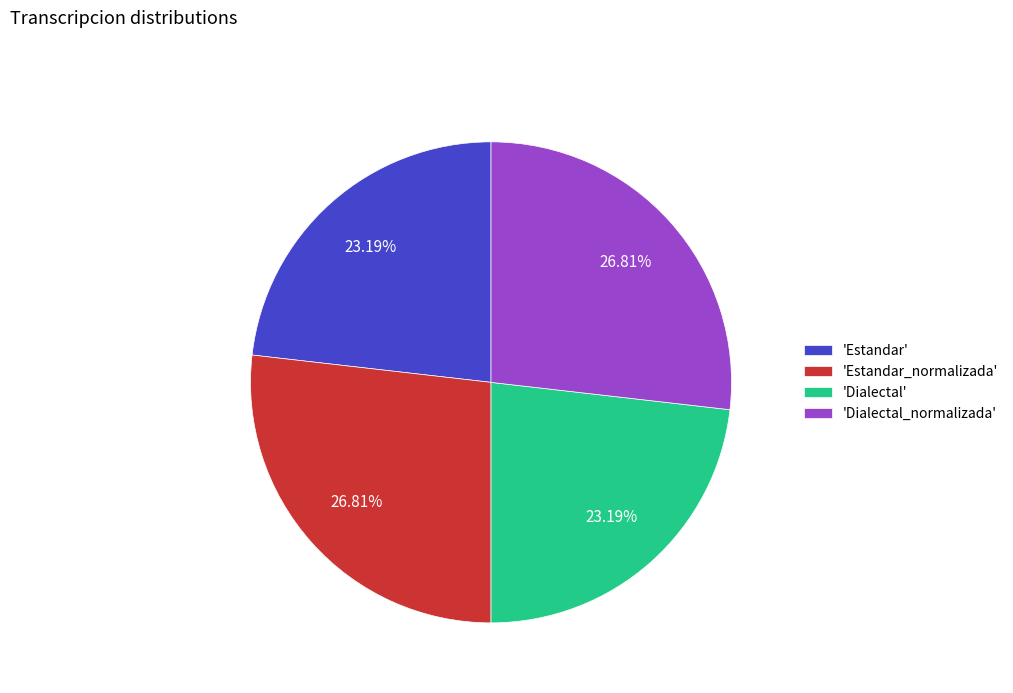

Does any single category account for the majority?

No